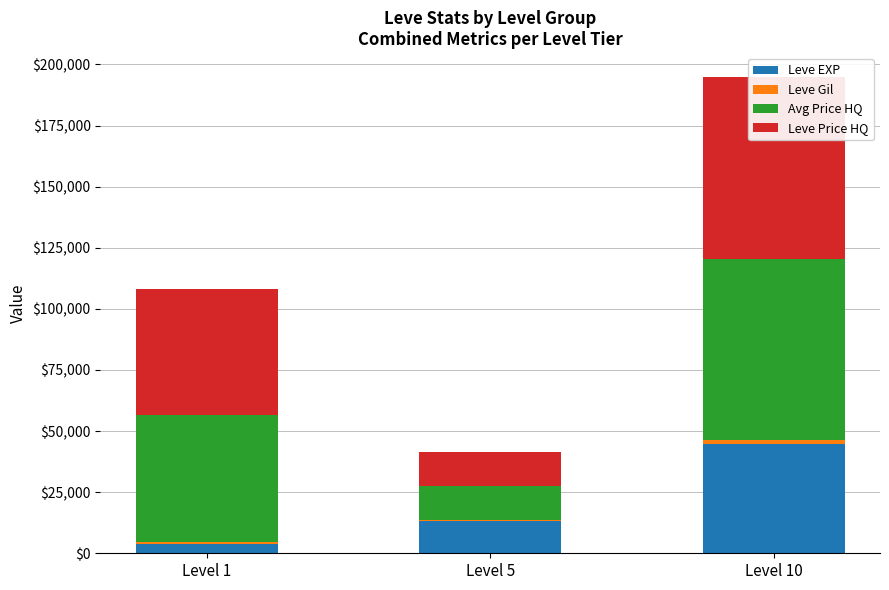

At which label does Leve Price HQ first exceed 51814?

Level 1